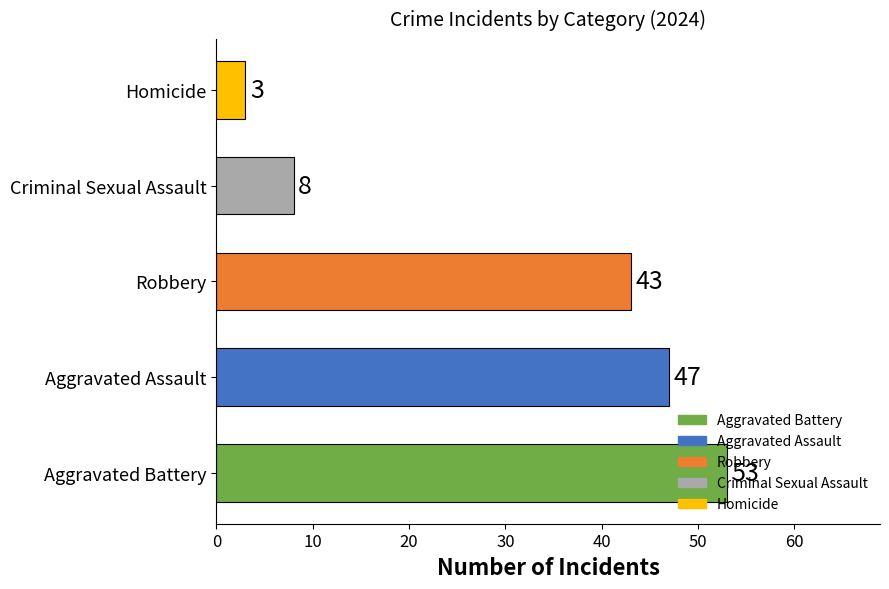

List the labels in order of value, largest first.

Aggravated Battery, Aggravated Assault, Robbery, Criminal Sexual Assault, Homicide